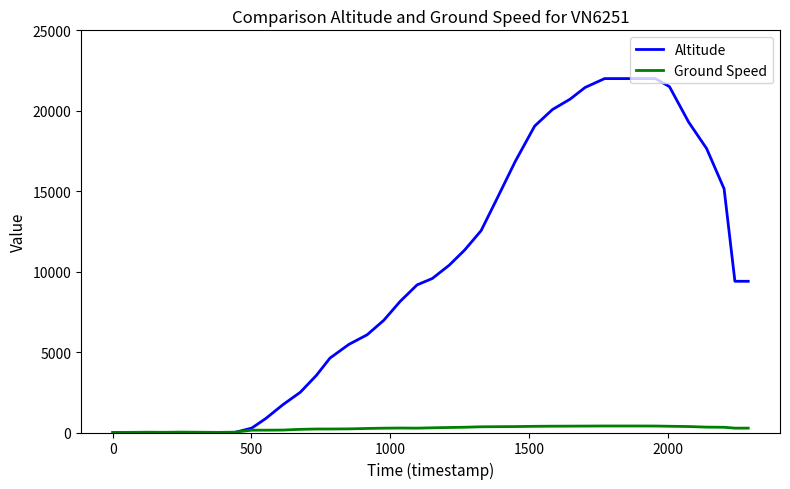

Rank the series by their maximum value, from highest to lowest.

Altitude, Ground Speed